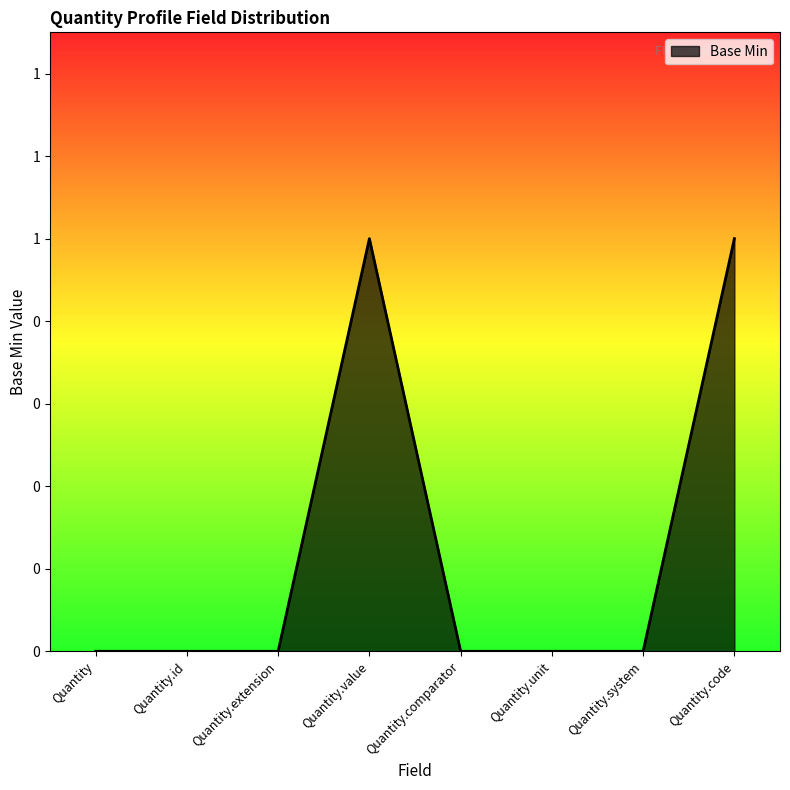

The value at Quantity.extension is 0. True or false?

True